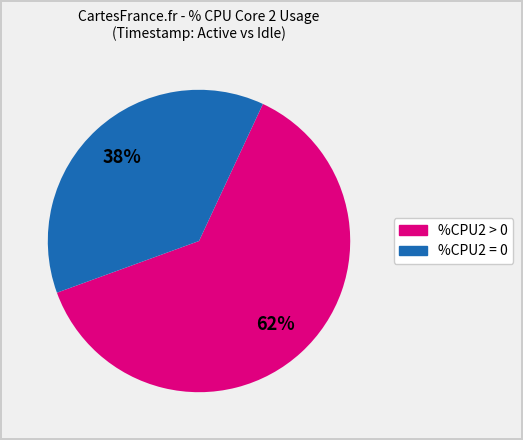

Is there any slice that represents more than half of the pie?

Yes